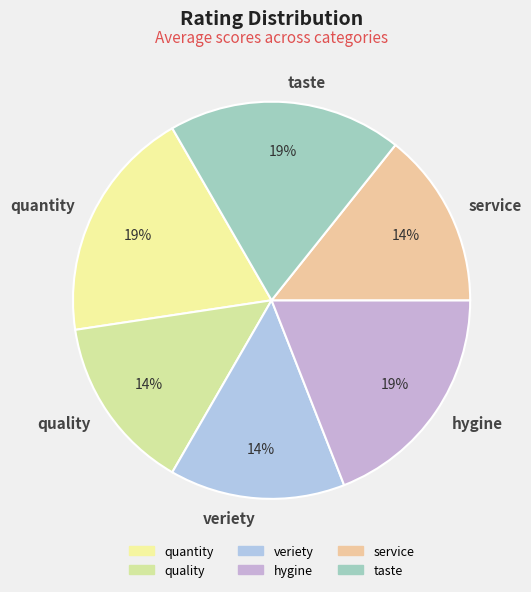

The taste slice represents 10% of the pie. True or false?

False